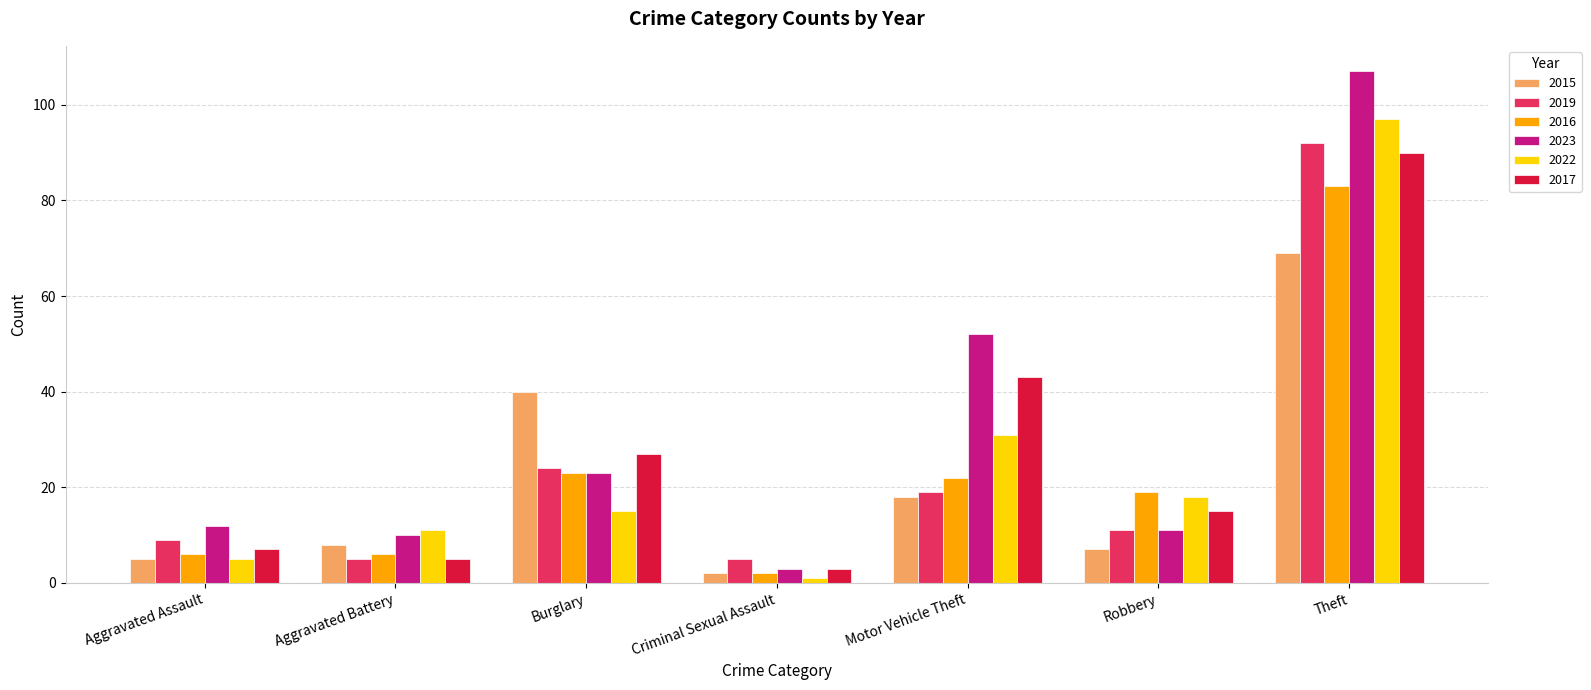

How many categories are shown in the chart?

7